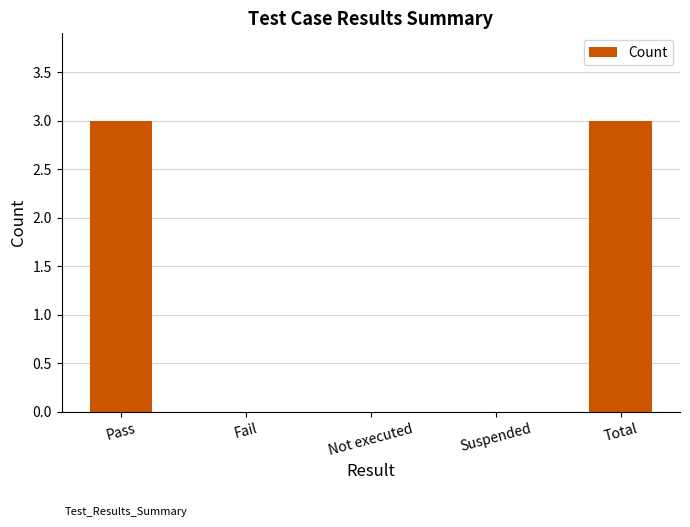

What is the maximum value shown in the chart?

3